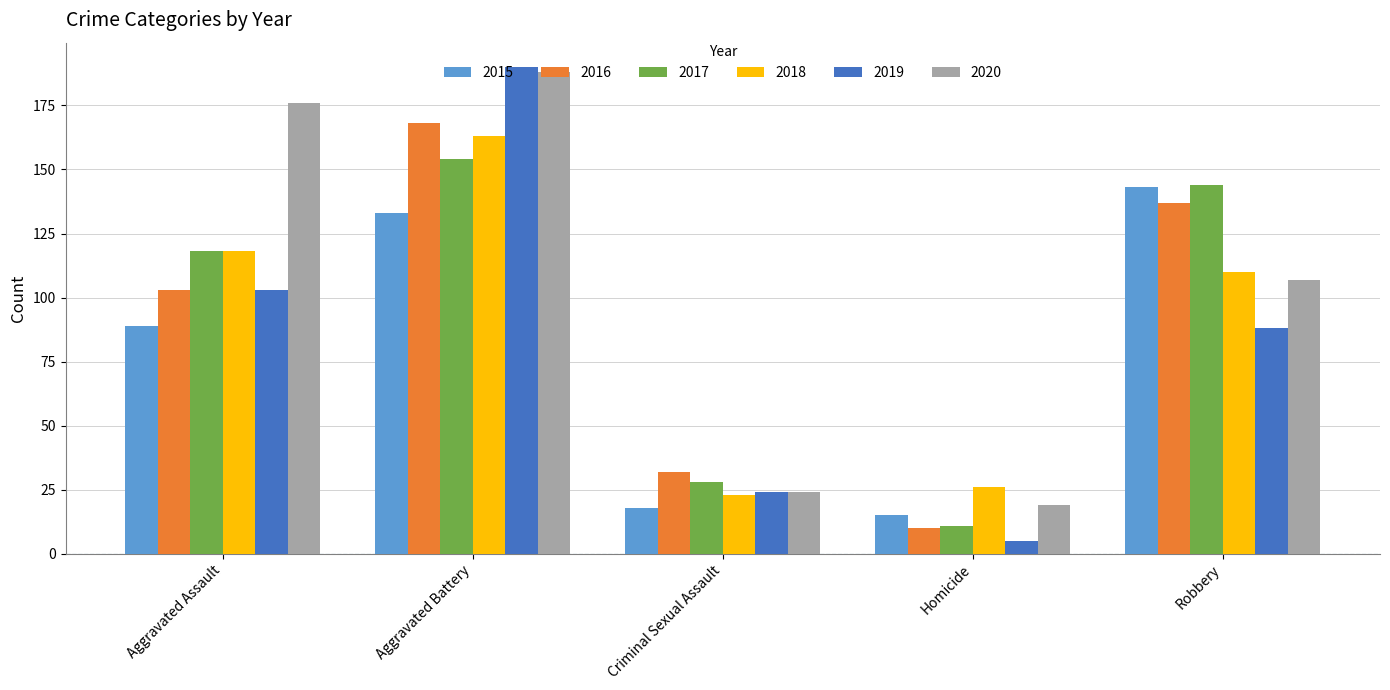

The 2018 series shows 23 at Criminal Sexual Assault. True or false?

True